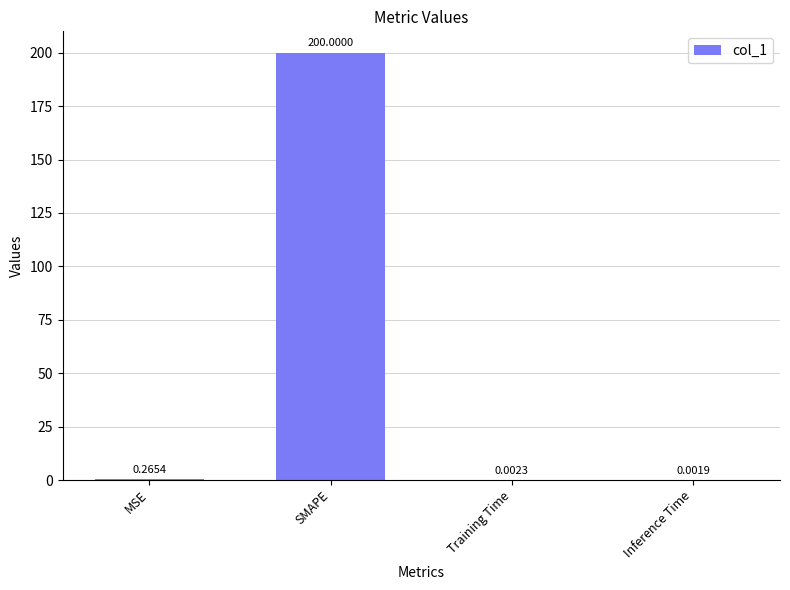

Are the bars horizontal?

No